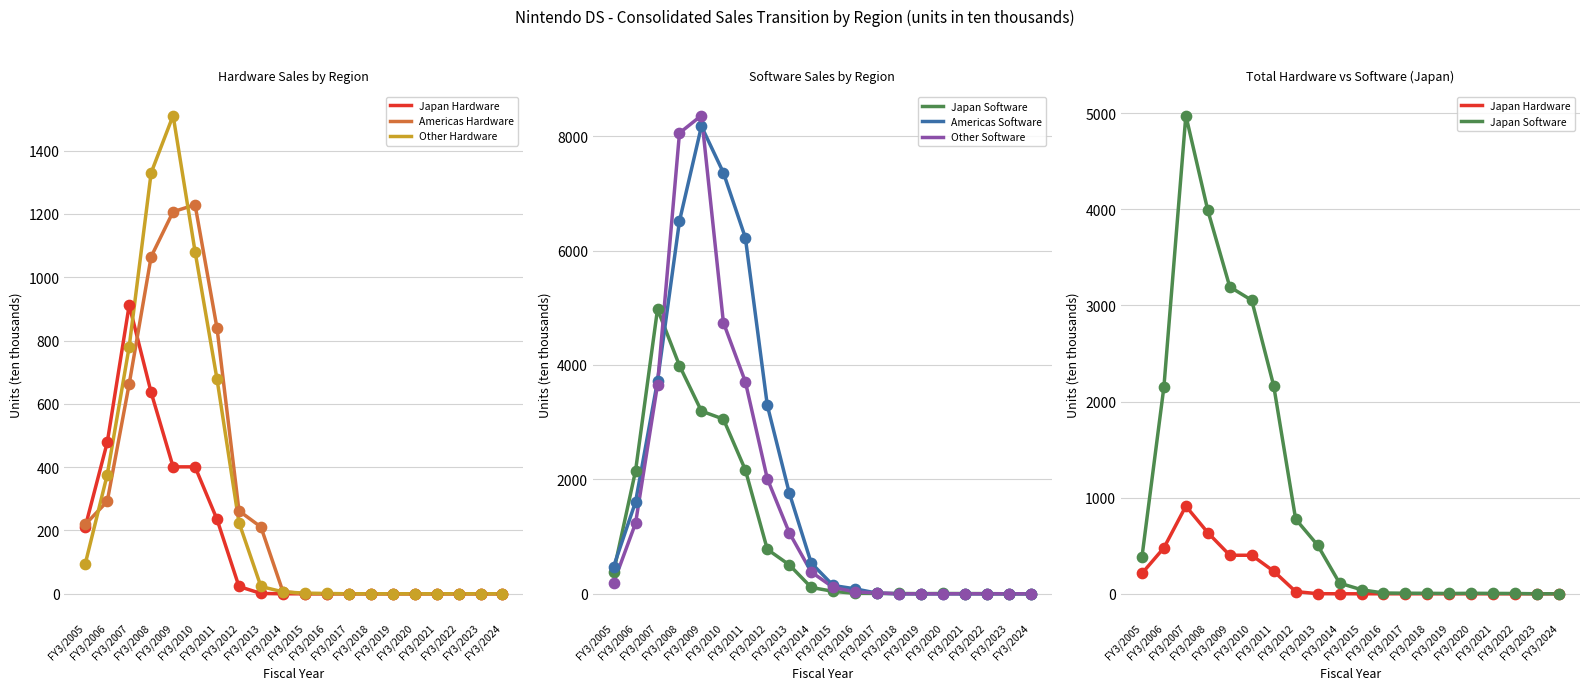

What are all the series names shown in the legend?

Japan Hardware, Americas Hardware, Other Hardware, Japan Software, Americas Software, Other Software